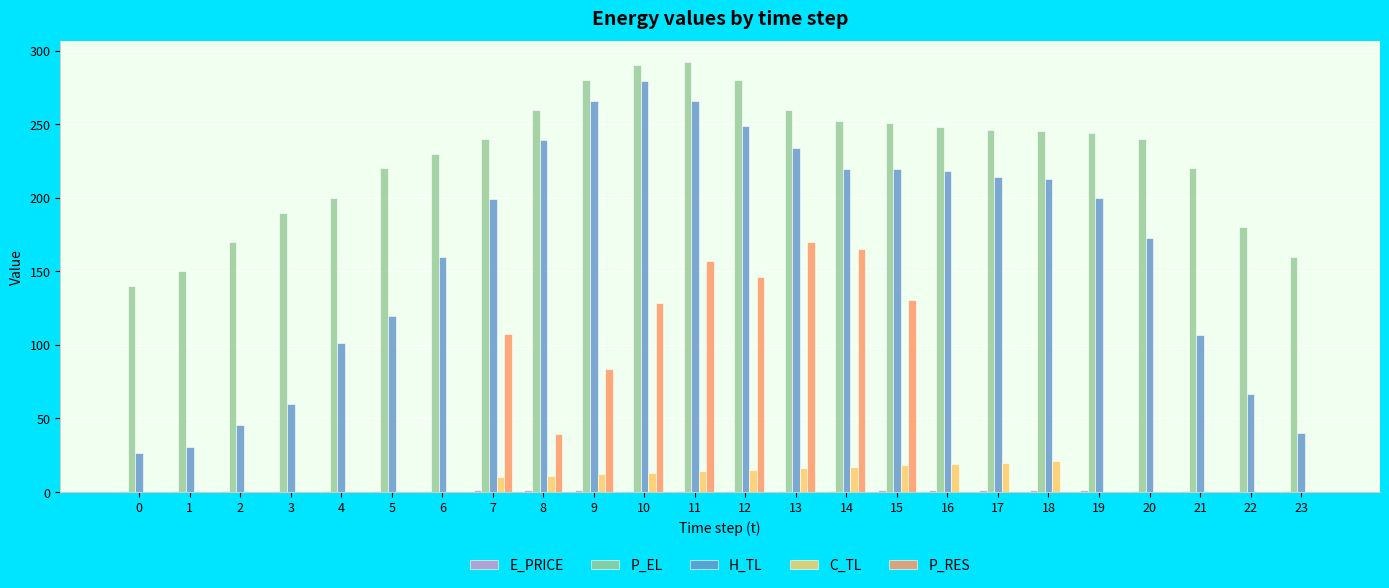

What is the sum of all C_TL values?

185.9